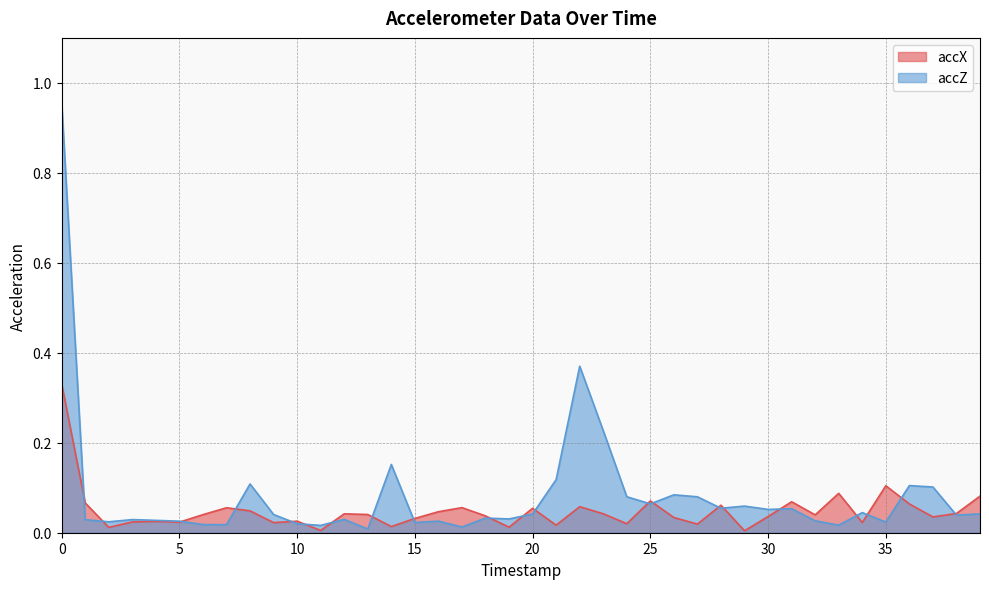

Where do accZ and accX first cross each other?

0 and 1